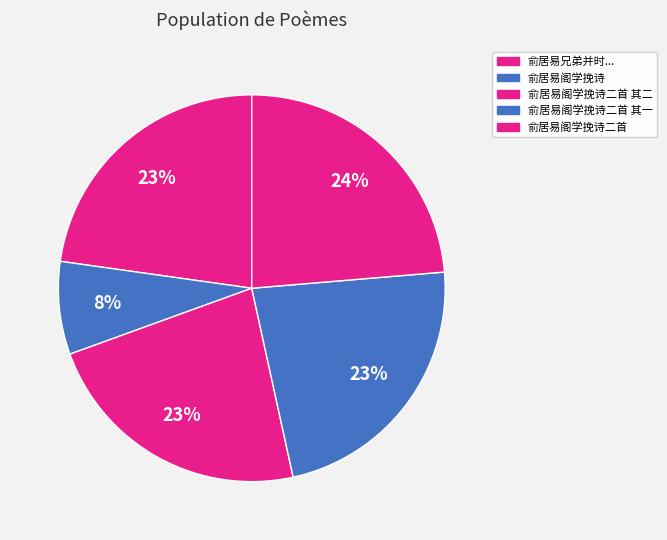

How many slices are in this pie chart?

5